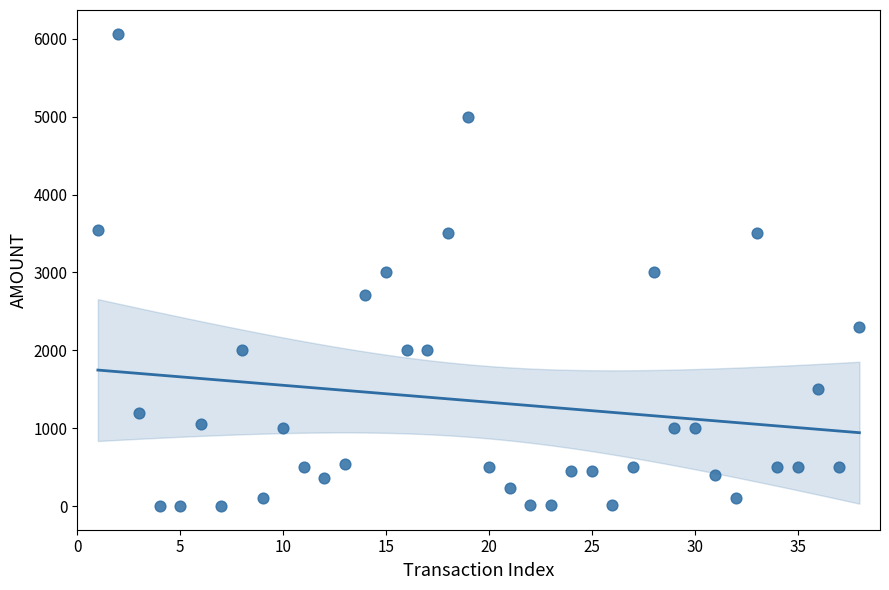

What is the range of Y values (max minus min)?

6065.2